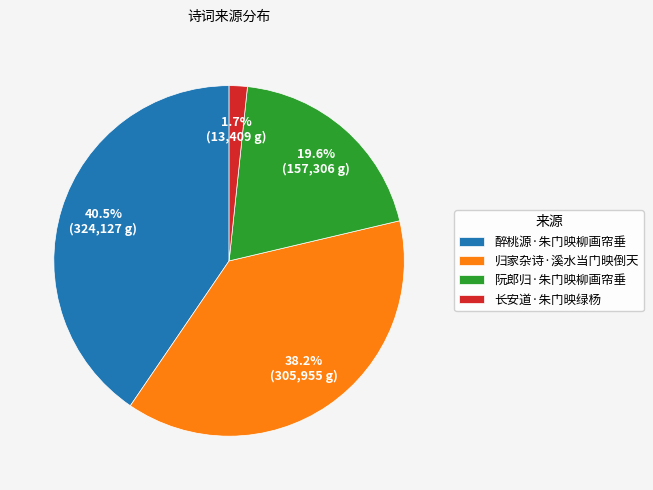

Is 醉桃源·朱门映柳画帘垂 the majority of the pie?

No